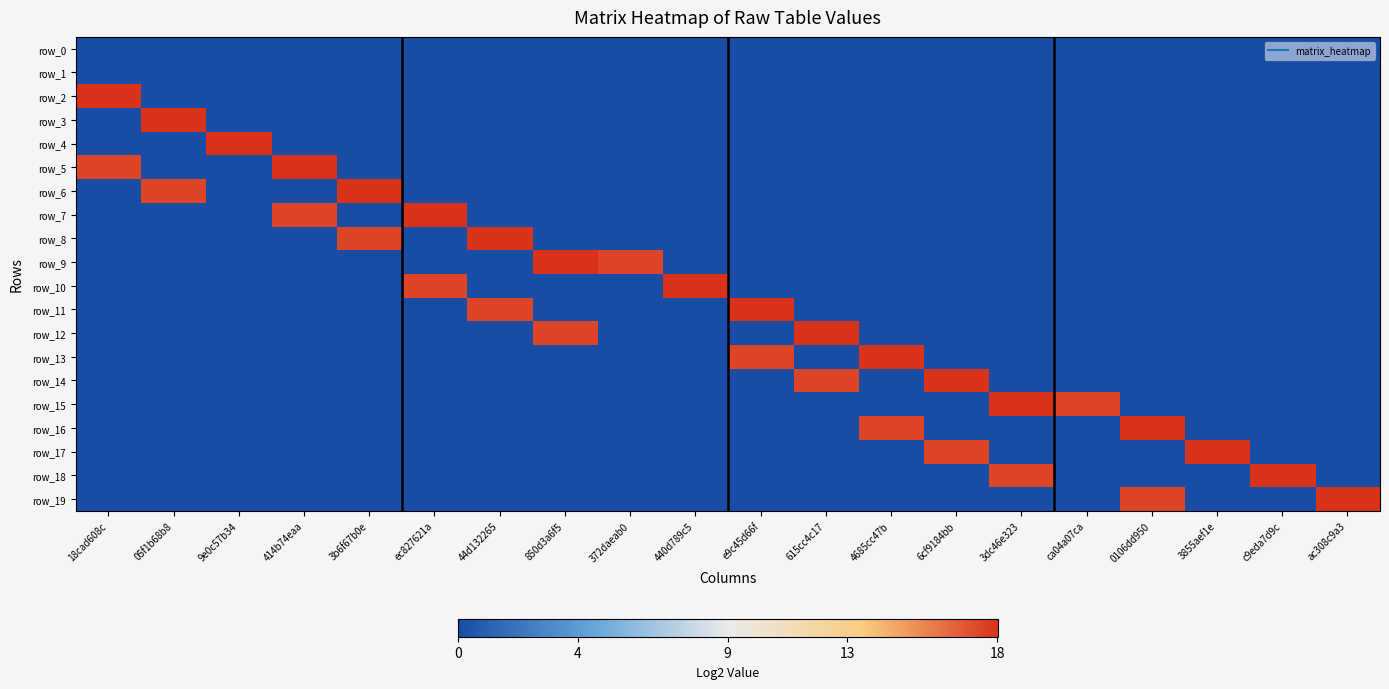

Rank the categories by row_8 value from highest to lowest.

44d132265, 3b6f67b0e, 18cad608c, 05f1b68b8, 9e0c57b34, 414b74eaa, ec827621a, 850d3a6f5, 372daeab0, 440d789c5, e9c45d66f, 615cc4c17, 4685cc47b, 6cf9184bb, 3dc46e323, ca04a07ca, 0106dd950, 3855aef1e, c9eda7d9c, ac308c9a3